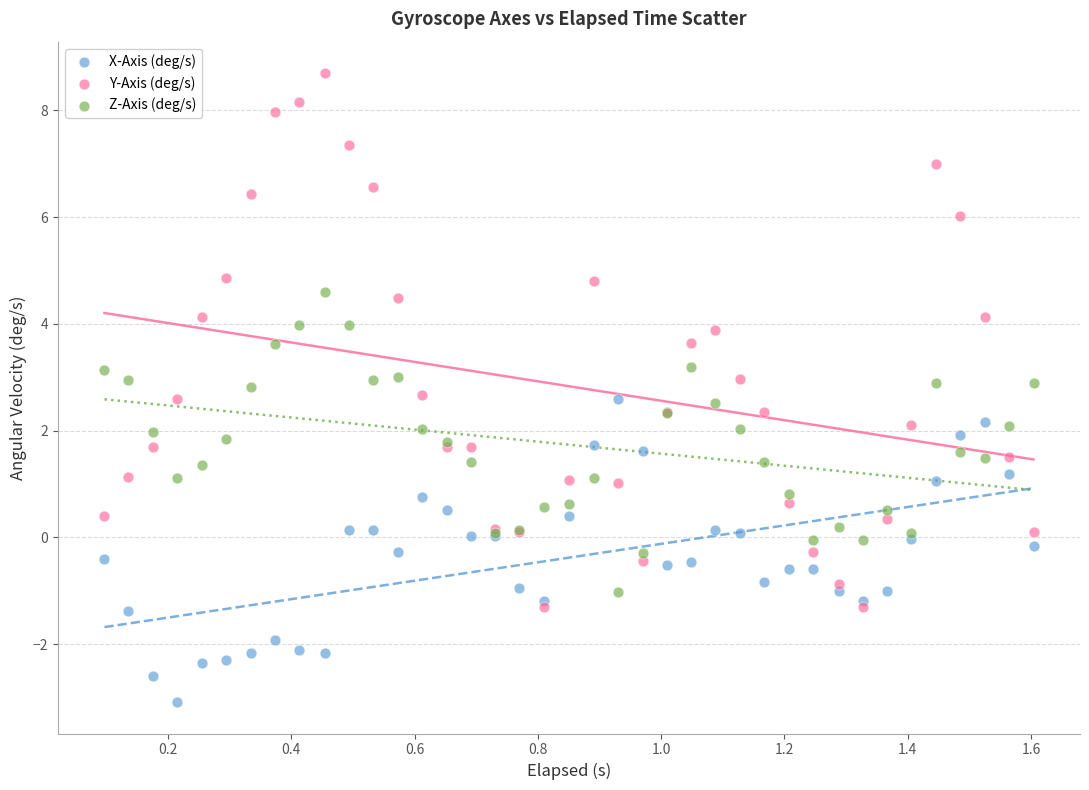

Which series contains the lowest Y value?

X-Axis (deg/s)